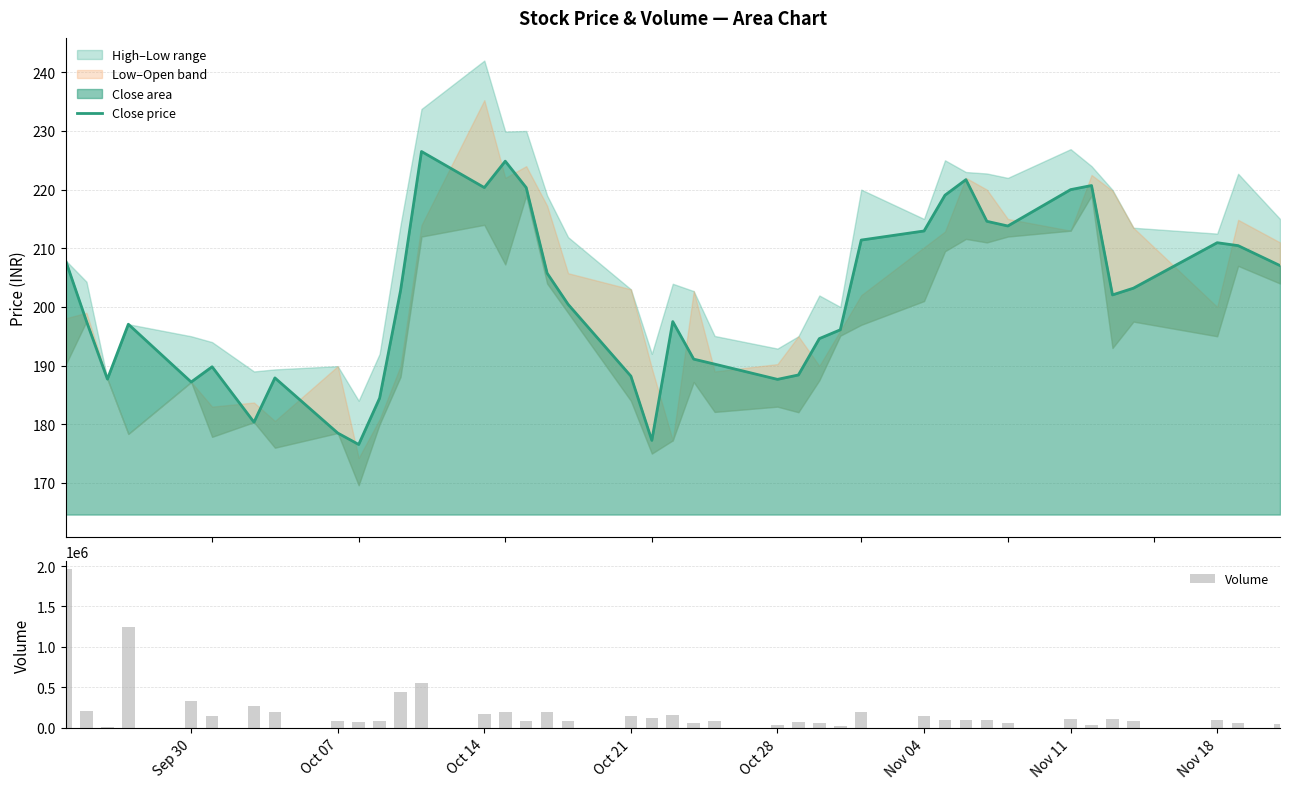

What is the highest value of the Close price series?

226.5